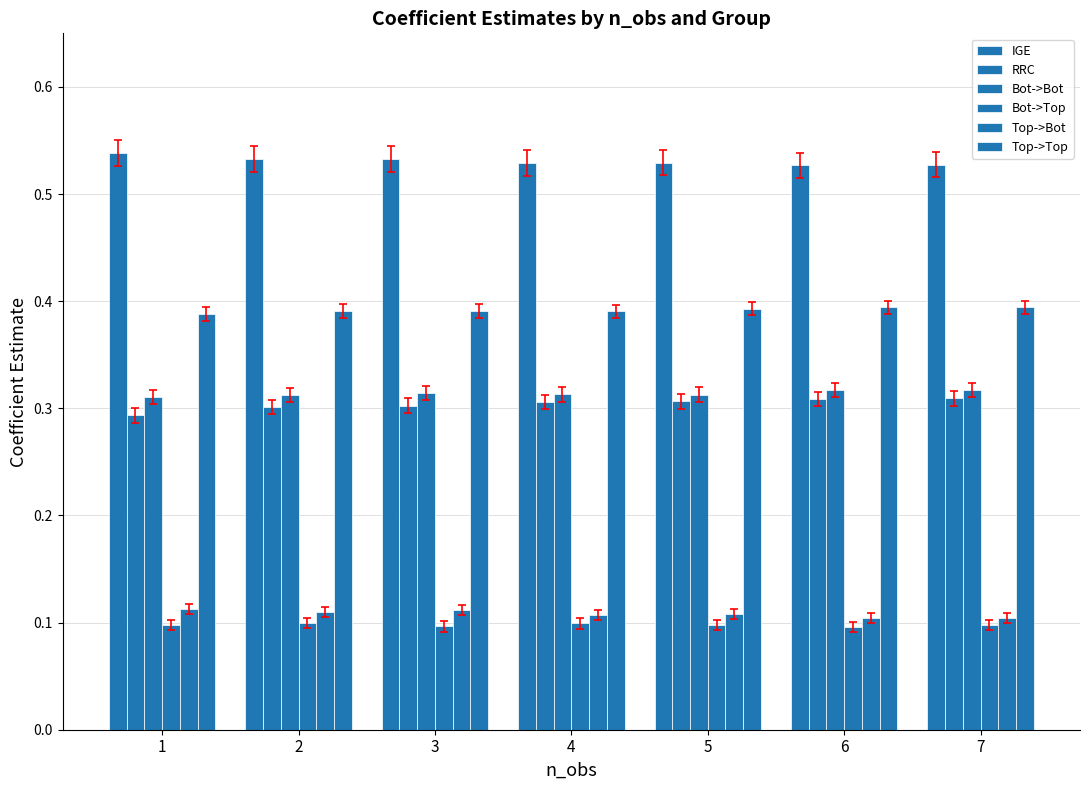

How many bars are there in each group?

6